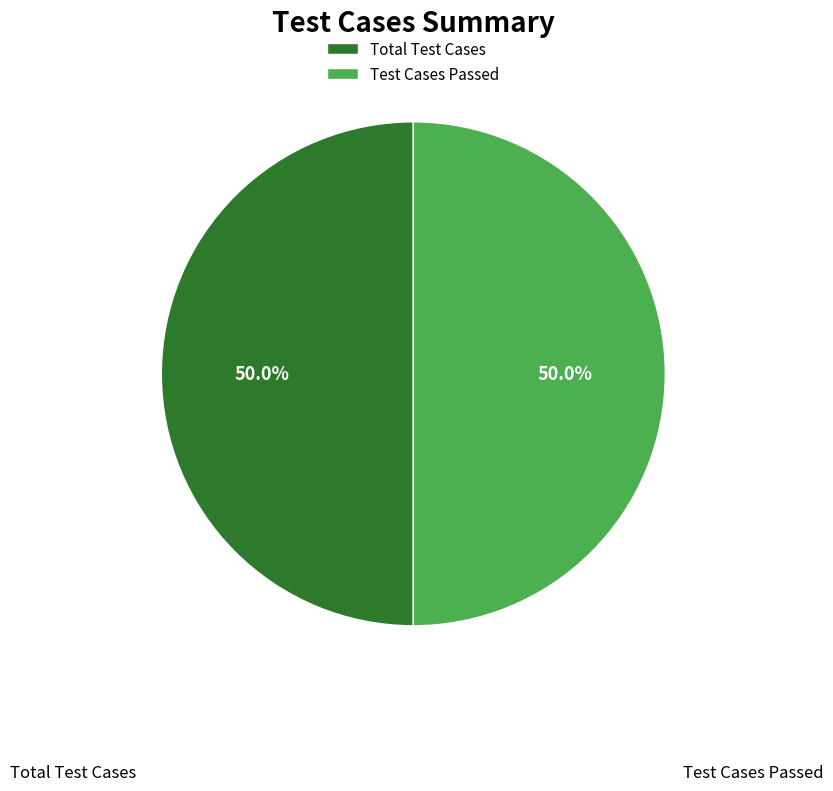

Do Test Cases Passed and Total Test Cases together represent more than half of the pie?

Yes